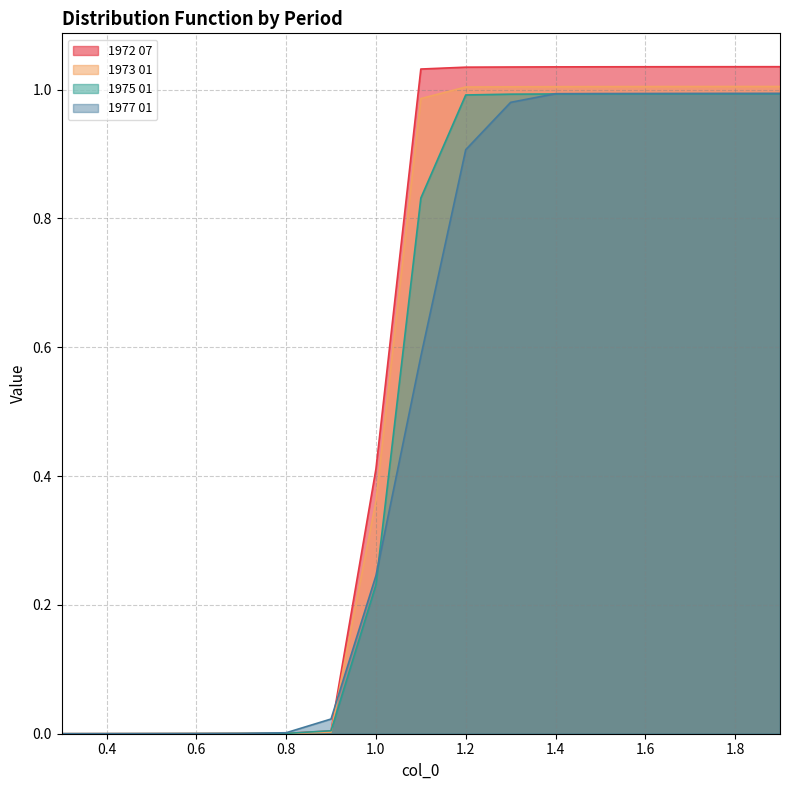

Which category has the highest value across all series?

1.9